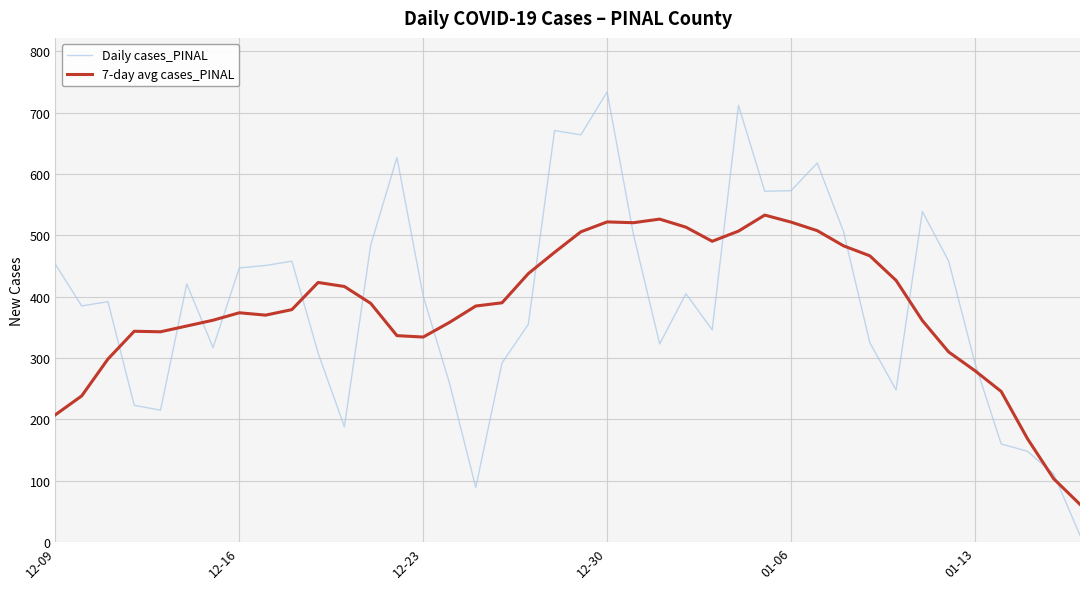

List the series in order of their peak value, highest first.

Daily cases_PINAL, 7-day avg cases_PINAL